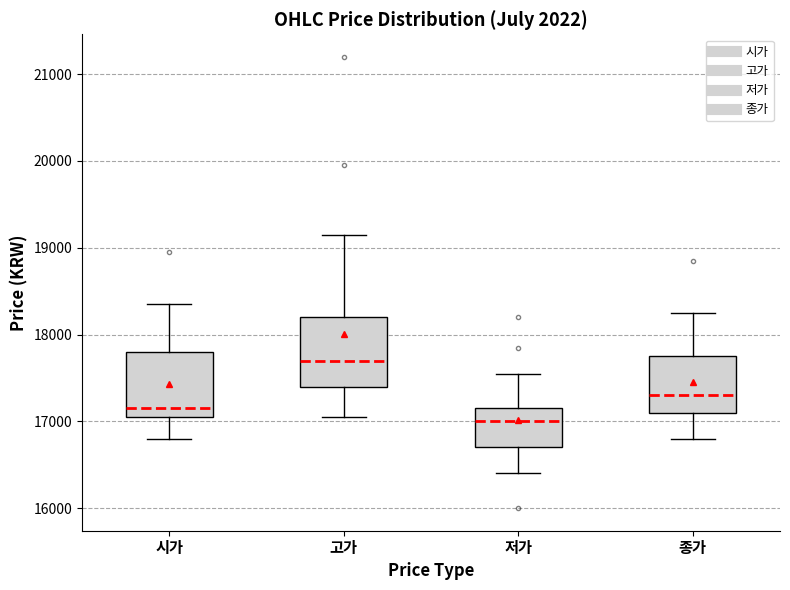

Which box's median line is the lowest?

저가